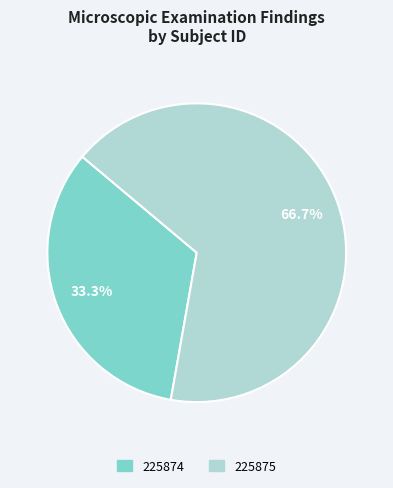

To the nearest percent, what percentage of the pie is 225875?

67%